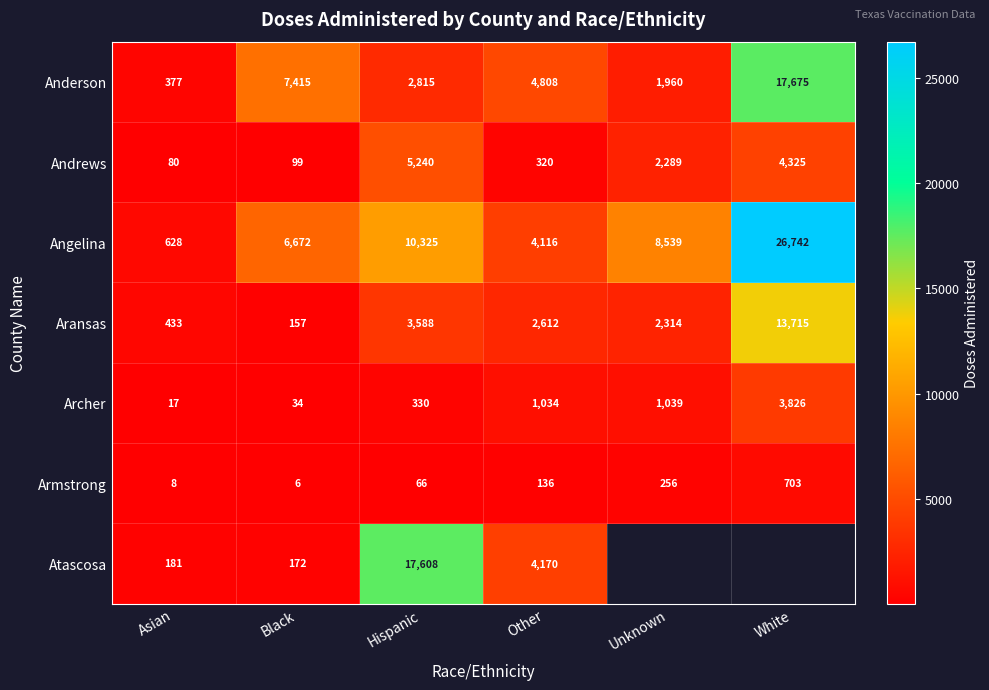

Which has a higher value, Other or Asian?

Other